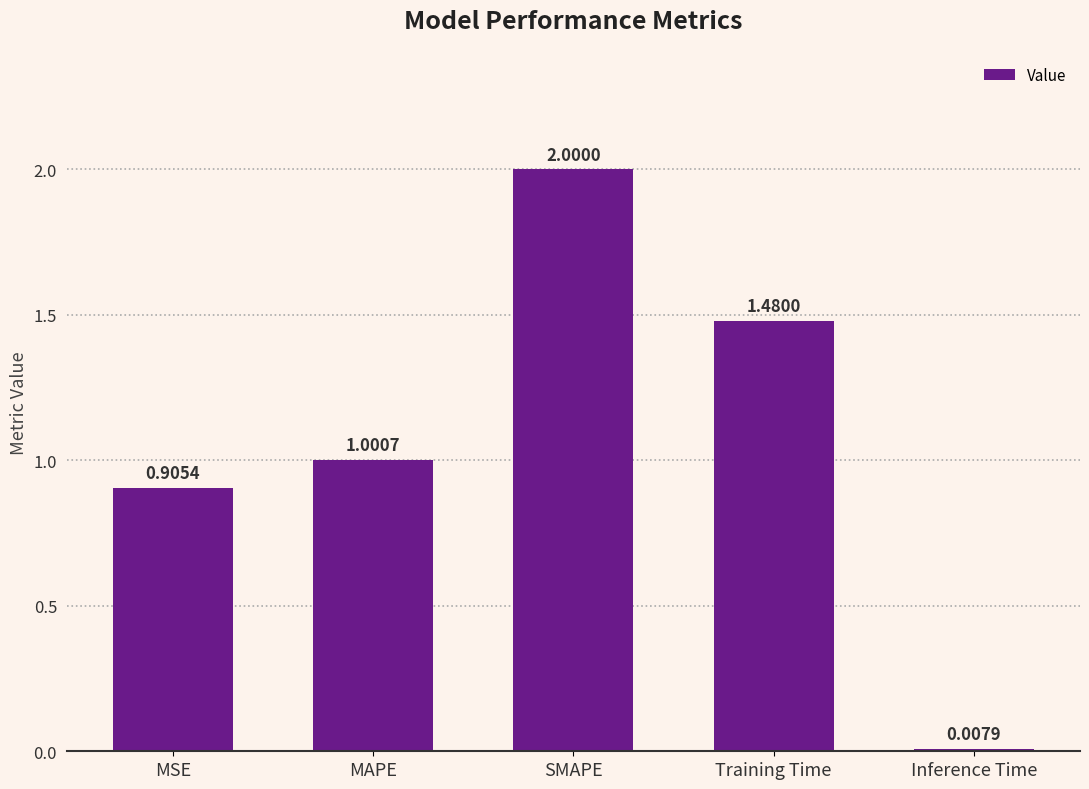

List the labels in order of value, smallest first.

Inference Time, MSE, MAPE, Training Time, SMAPE